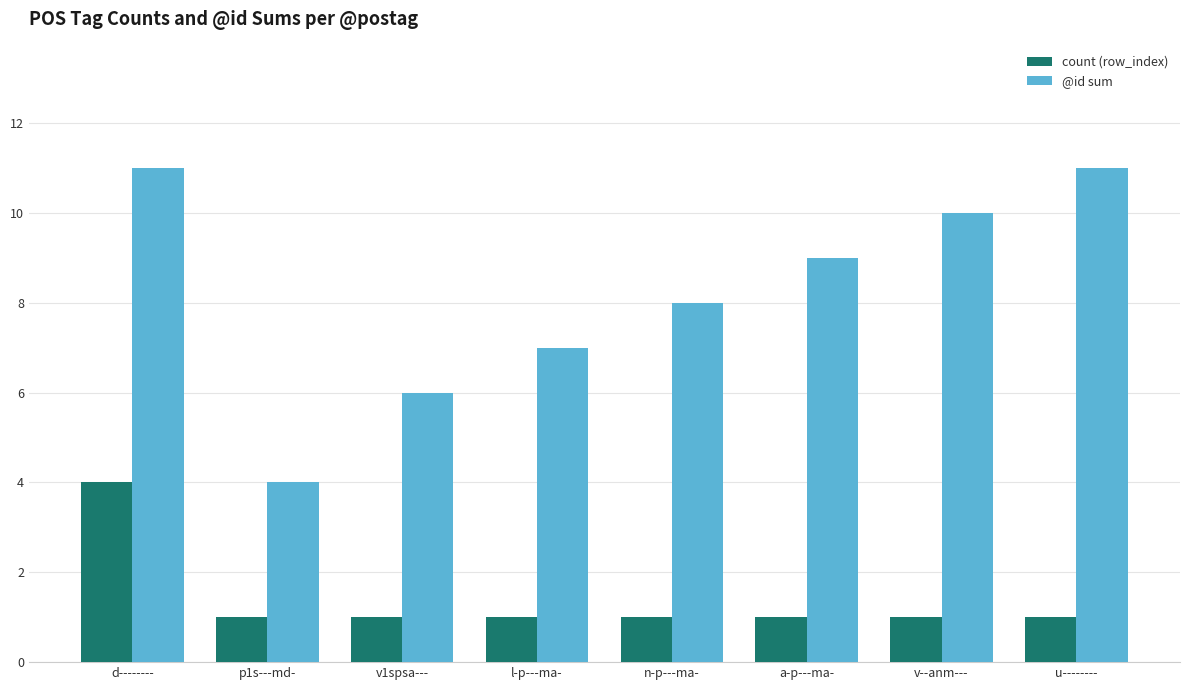

How many count (row_index) values are between 1 and 2?

7